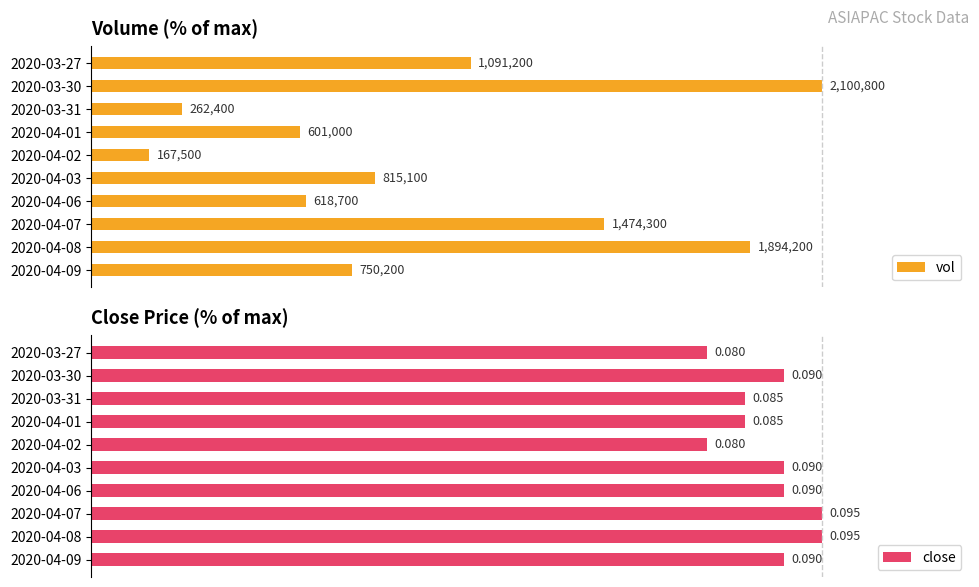

Between 2020-04-07 and 2020-04-03, which is larger?

2020-04-07